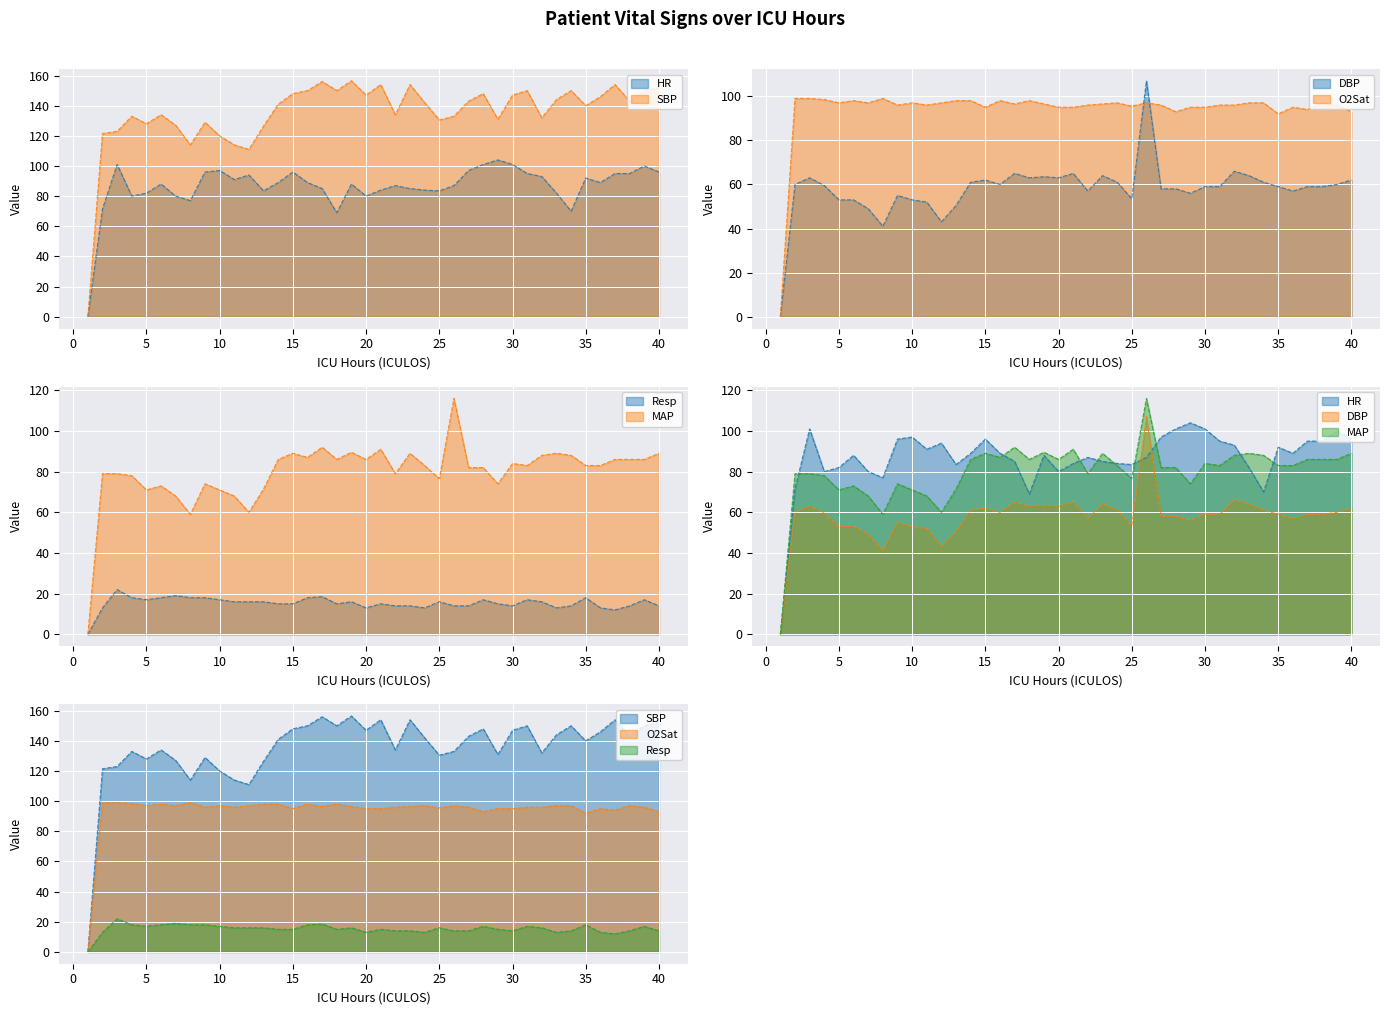

True or false: HR has more than 0 interior local peaks.

True